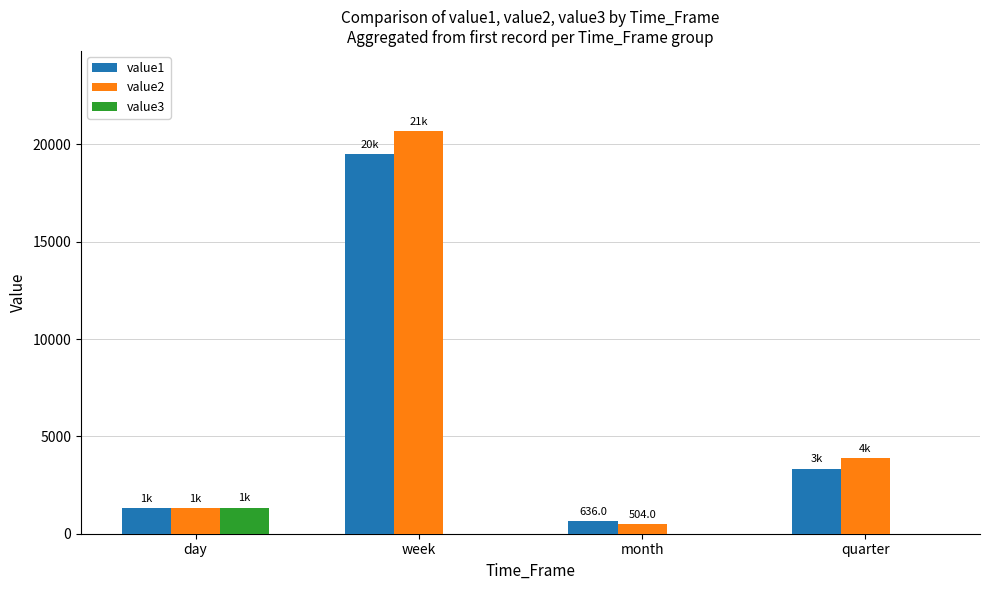

Between week and quarter, which series saw the biggest shift?

value2